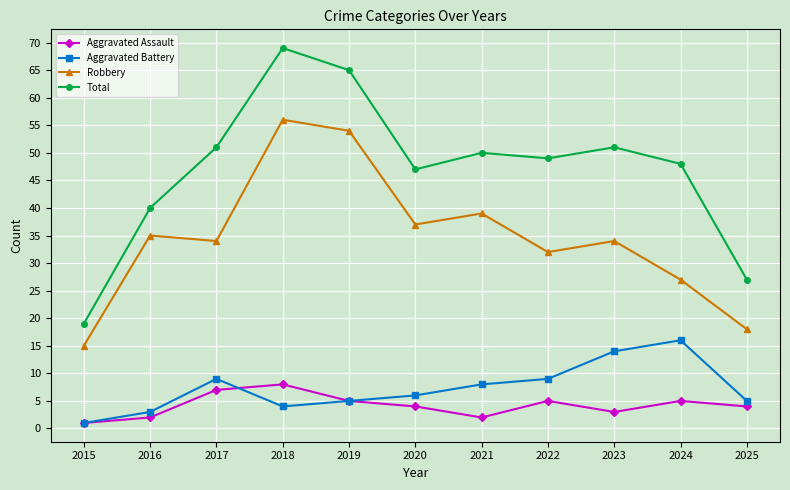

True or false: Total and Aggravated Battery intersect in this chart.

False